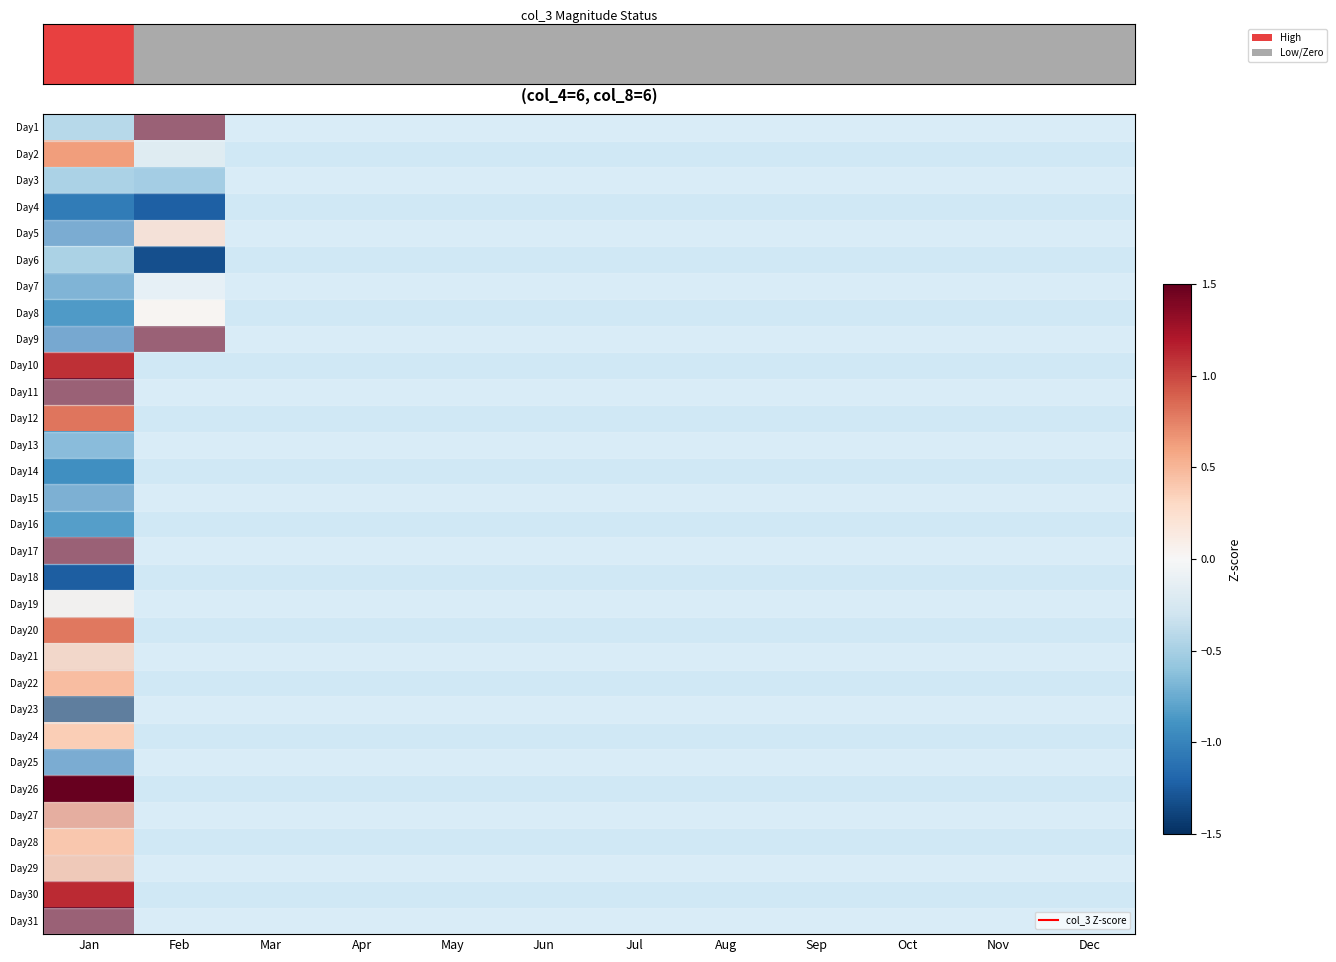

List the series in order of their peak value, lowest first.

Day23, Day18, Day4, Day25, Day15, Day14, Day13, Day16, Day3, Day6, Day7, Day8, Day19, Day5, Day24, Day28, Day21, Day22, Day29, Day2, Day27, Day20, Day12, Day10, Day30, Day11, Day26, Day9, Day1, Day17, Day31